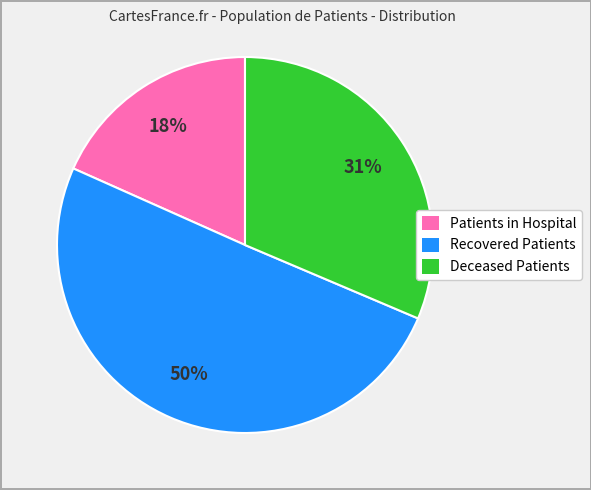

True or false: Recovered Patients accounts for 50% of the total.

True